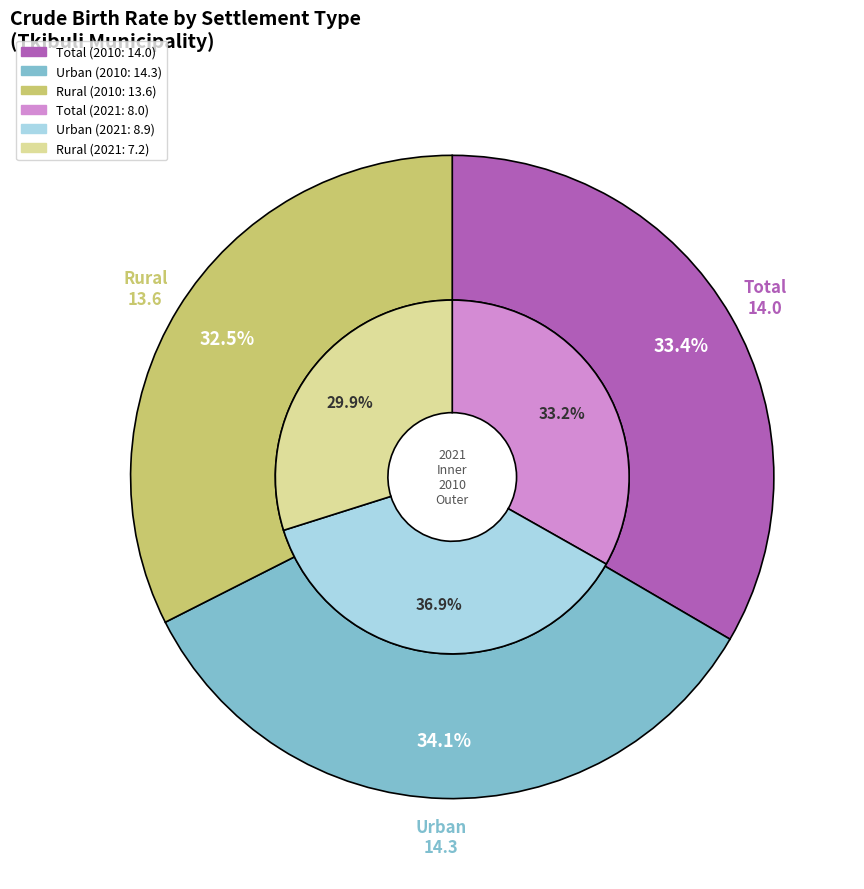

Do values_2021 and values_2010 together represent more than half of the pie?

Yes